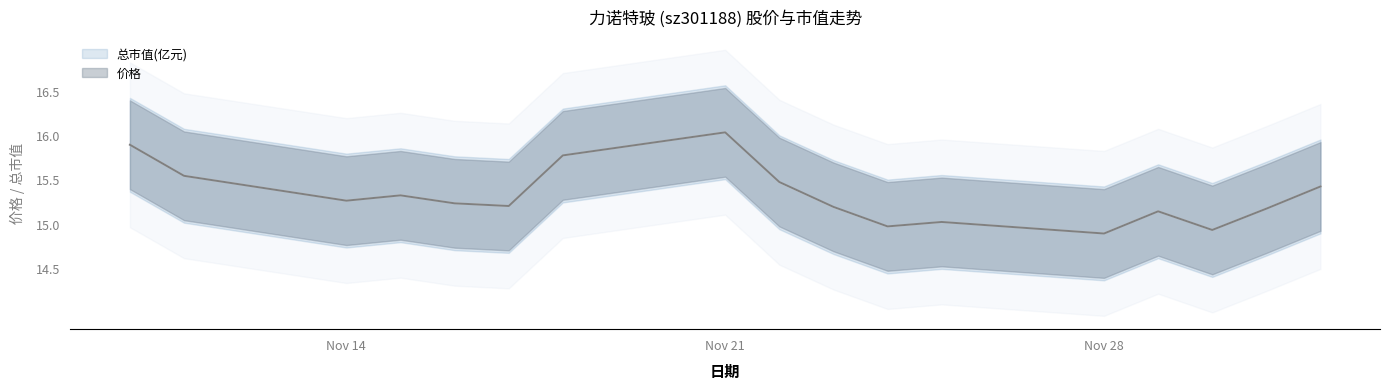

What is the difference between the maximum and minimum values in the 价格 series?

1.1